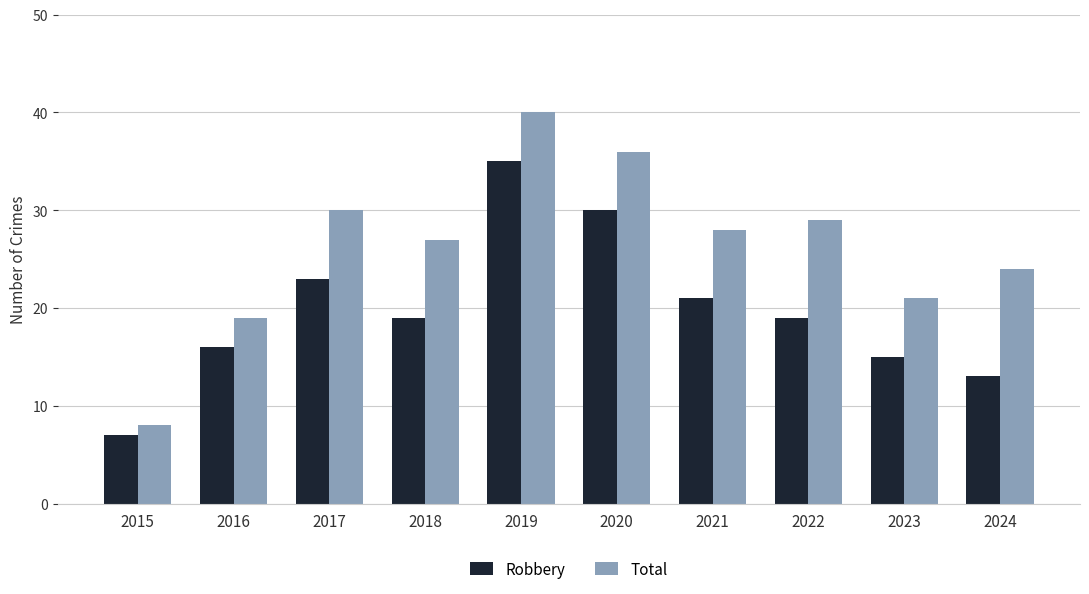

Which category has the highest value across all series?

2019